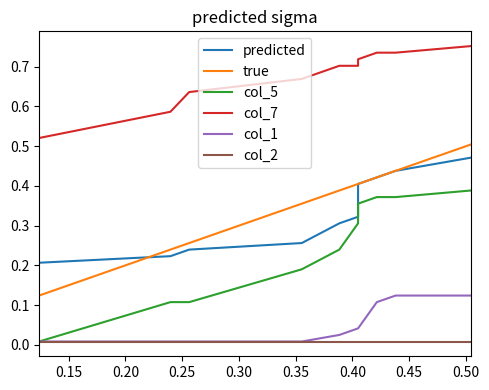

Rank the series at 0.50 from lowest to highest value.

col_2, col_1, col_5, predicted, true, col_7